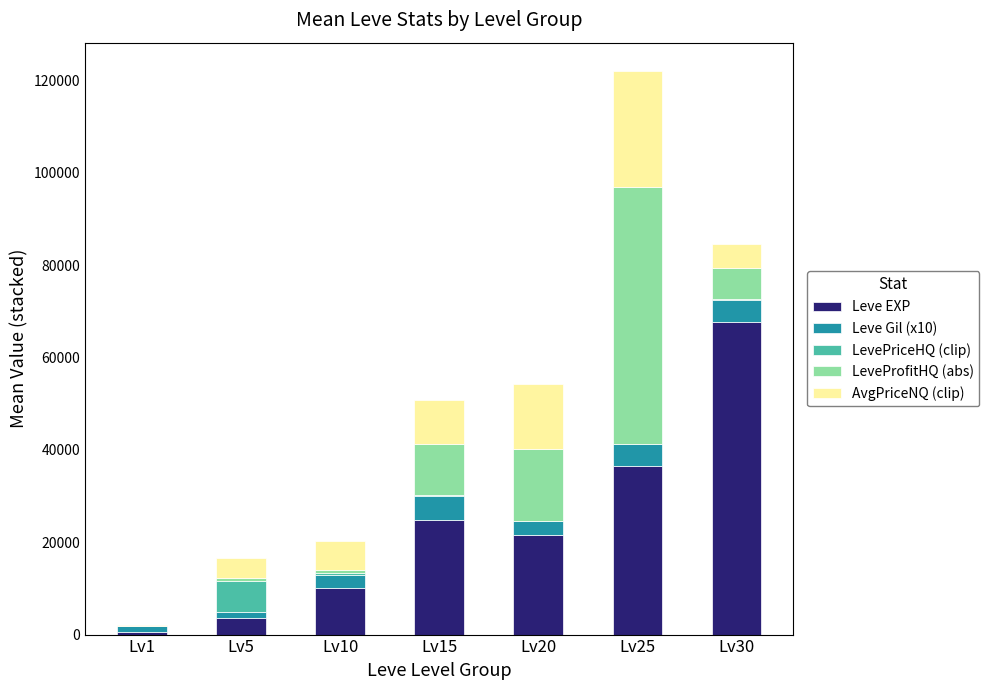

What is the maximum value for Leve EXP?

67730